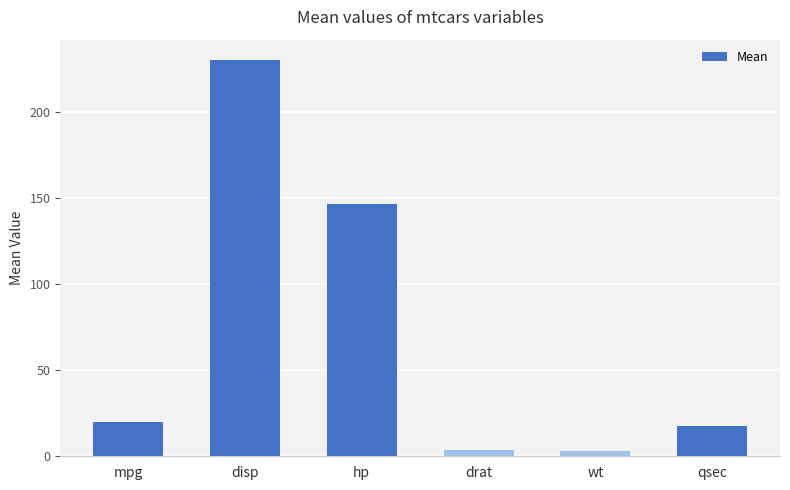

Which label corresponds to the largest value in the chart?

disp